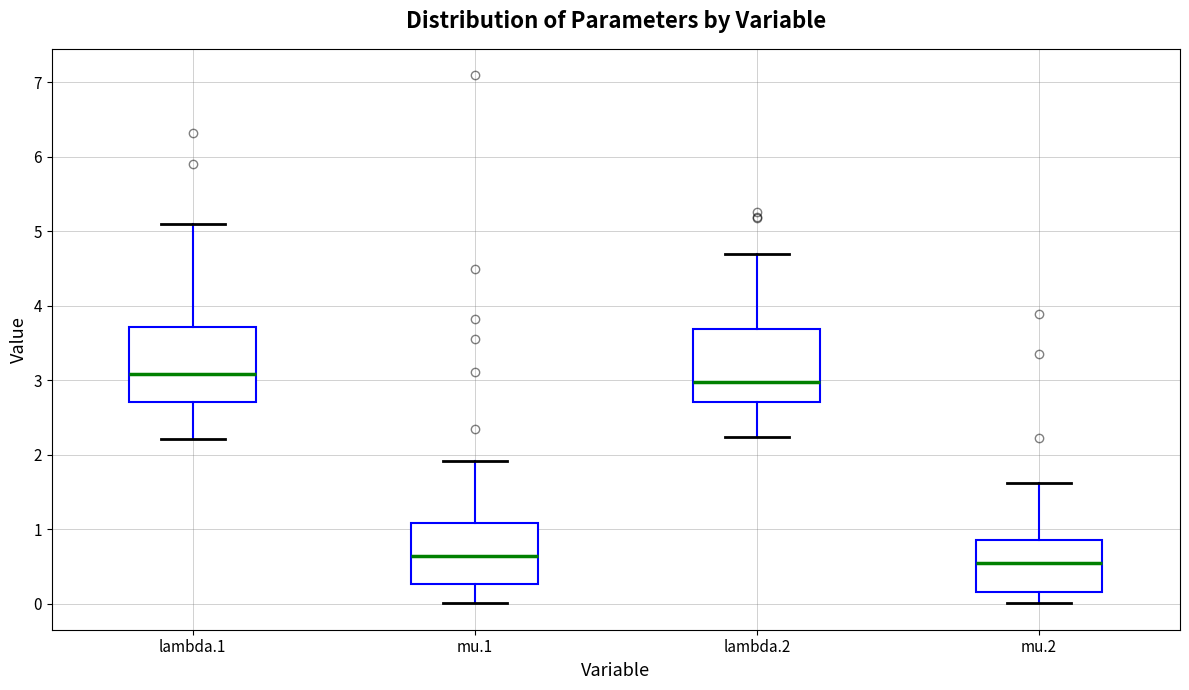

Where is the upper edge of the box for mu.1 on the y-axis? The values are not printed on the chart, so give them approximately, as read against the axis.

1.1